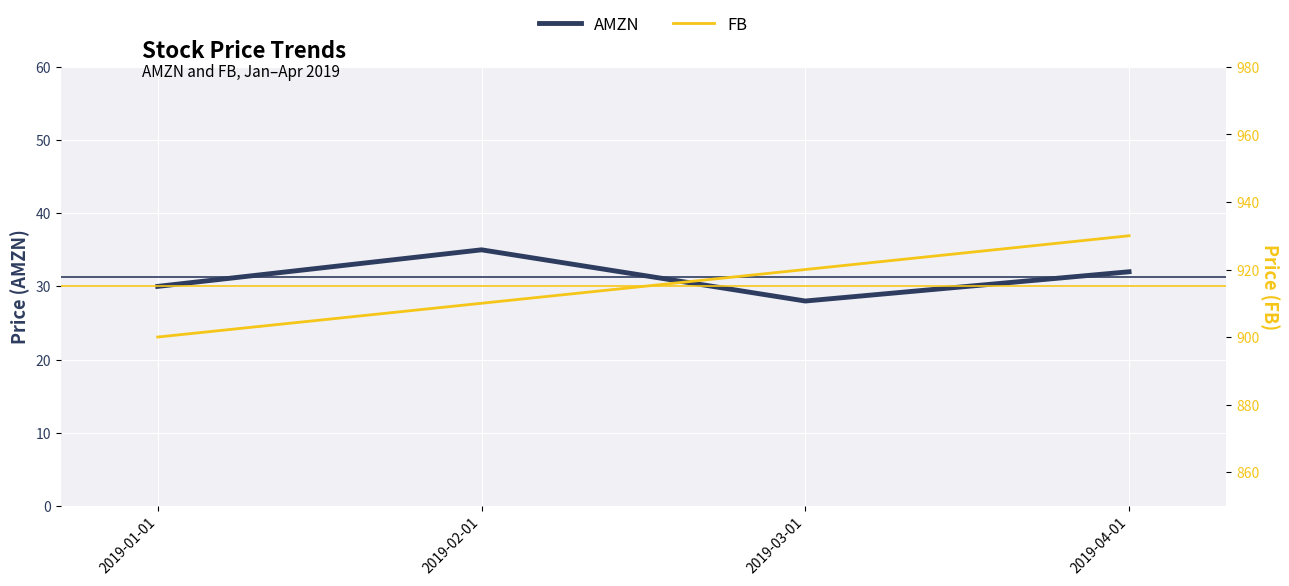

How many values in the FB series are below 920?

2